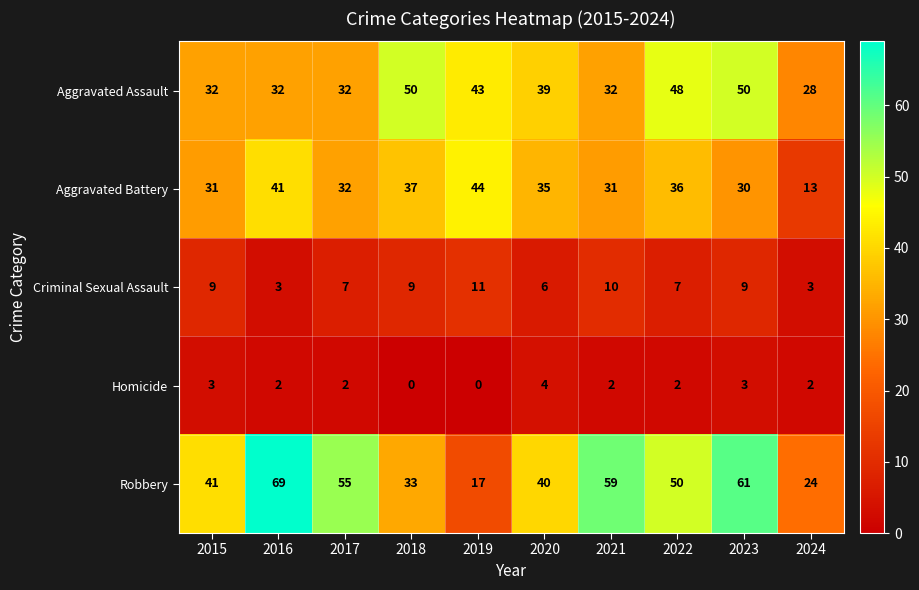

What is the difference between the second highest and second lowest values in the Criminal Sexual Assault series?

7